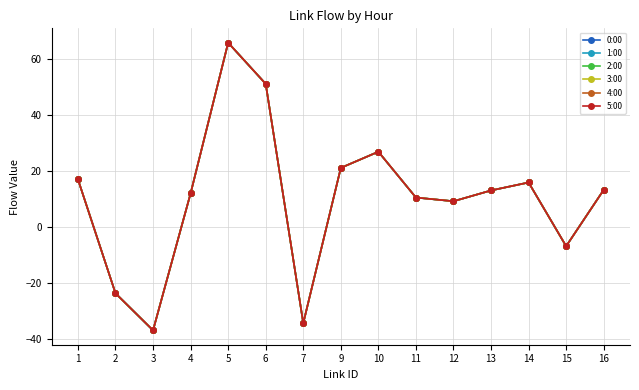

What is the total value across all series at 6?

305.8